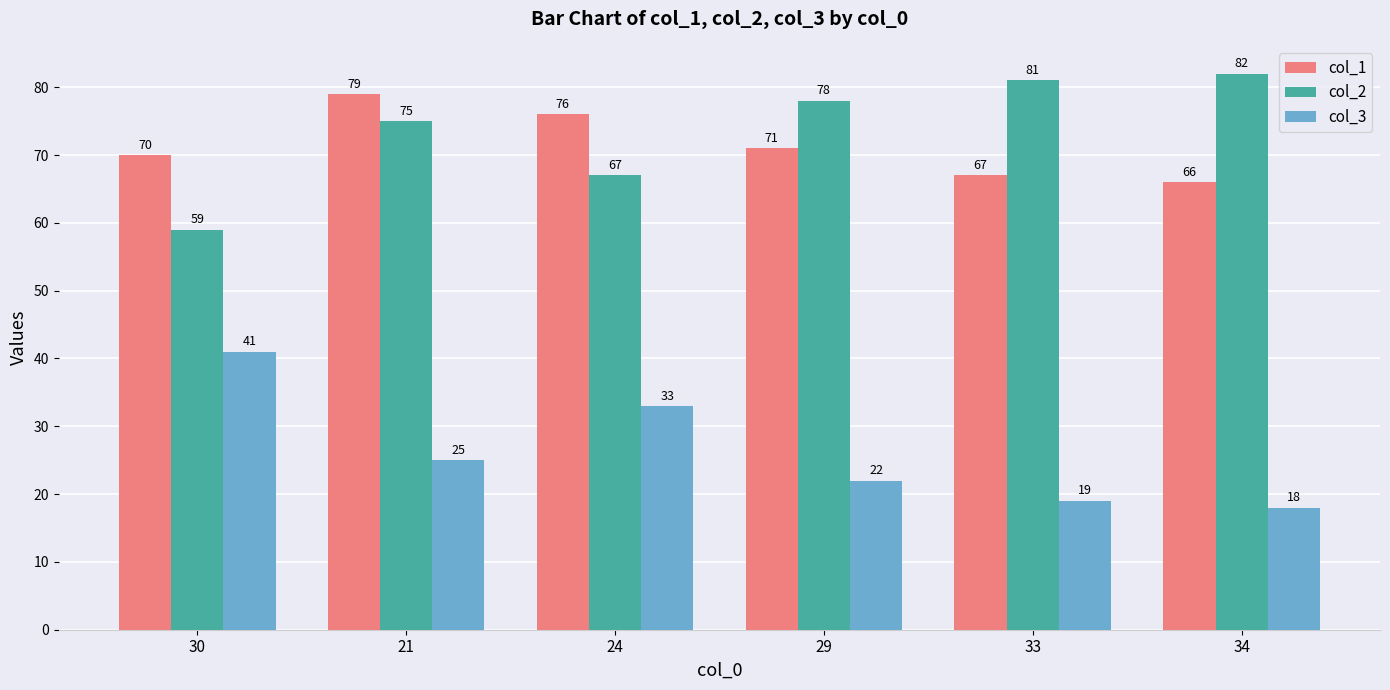

What is the difference between the second highest and minimum values in the col_2 series?

22